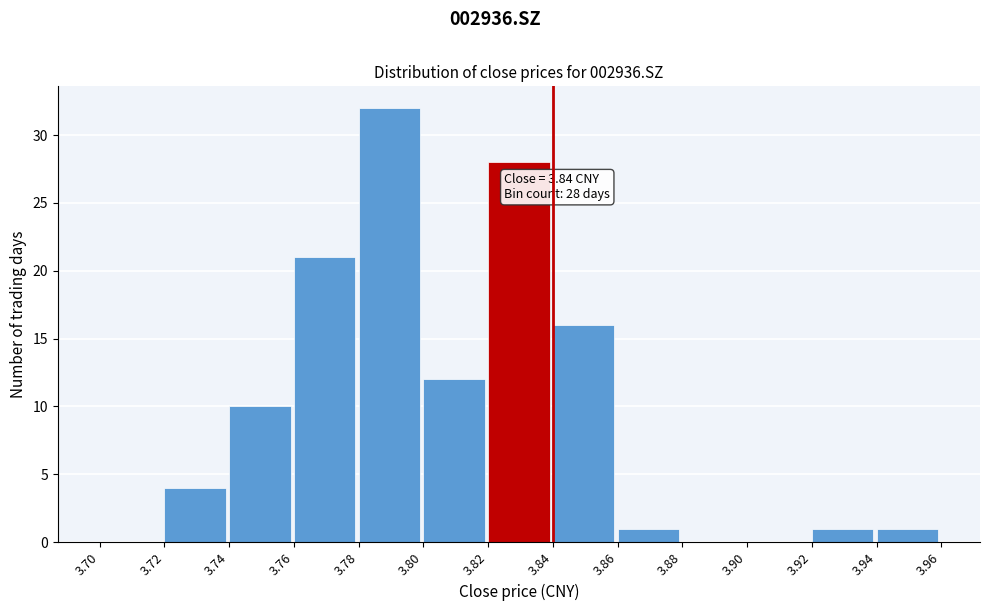

Over which range of the x-axis is the bar tallest?

3.78 to 3.80